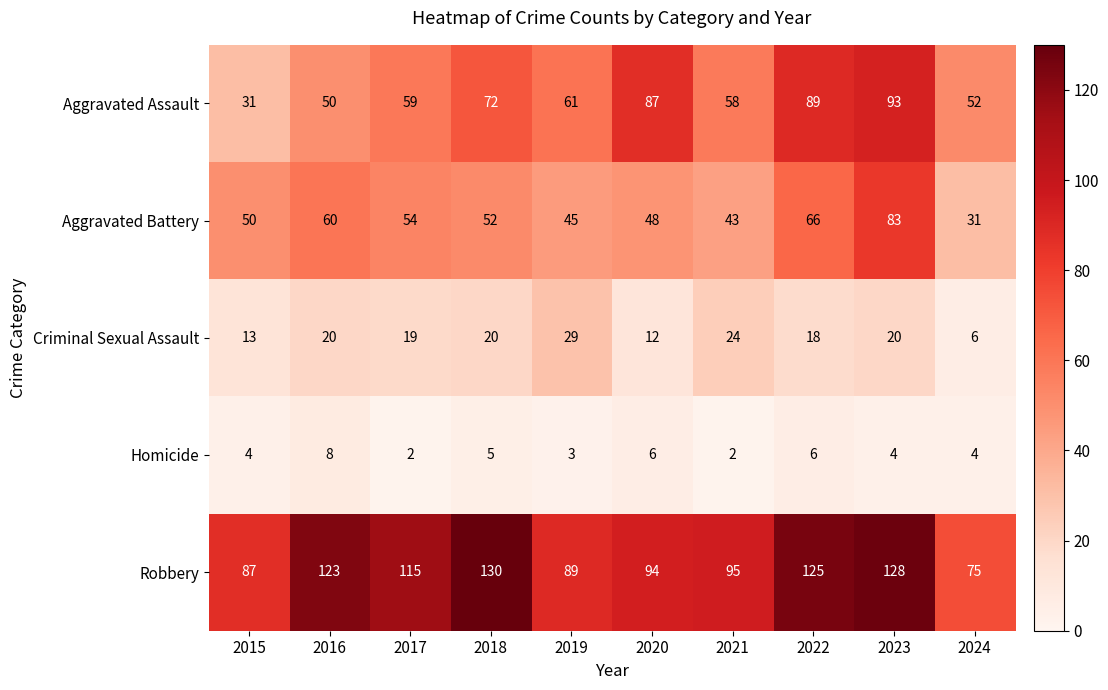

True or false: Homicide has a value of 8 at 2016.

True